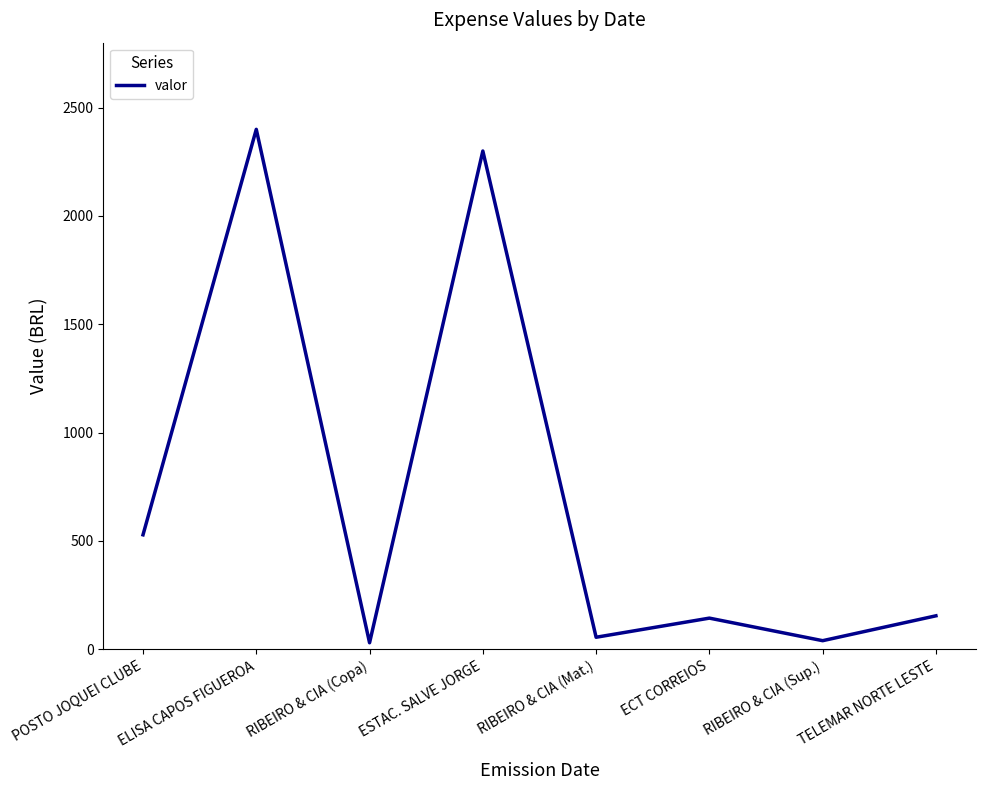

What is the ratio of the value at ESTAC. SALVE JORGE to the value at RIBEIRO & CIA (Mat.)?

41.3